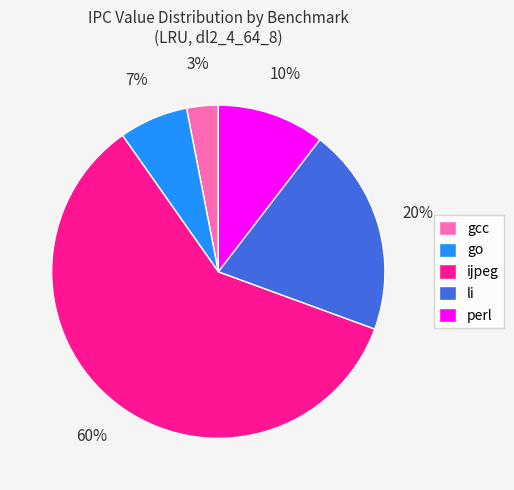

What is the smallest slice in the pie chart?

gcc